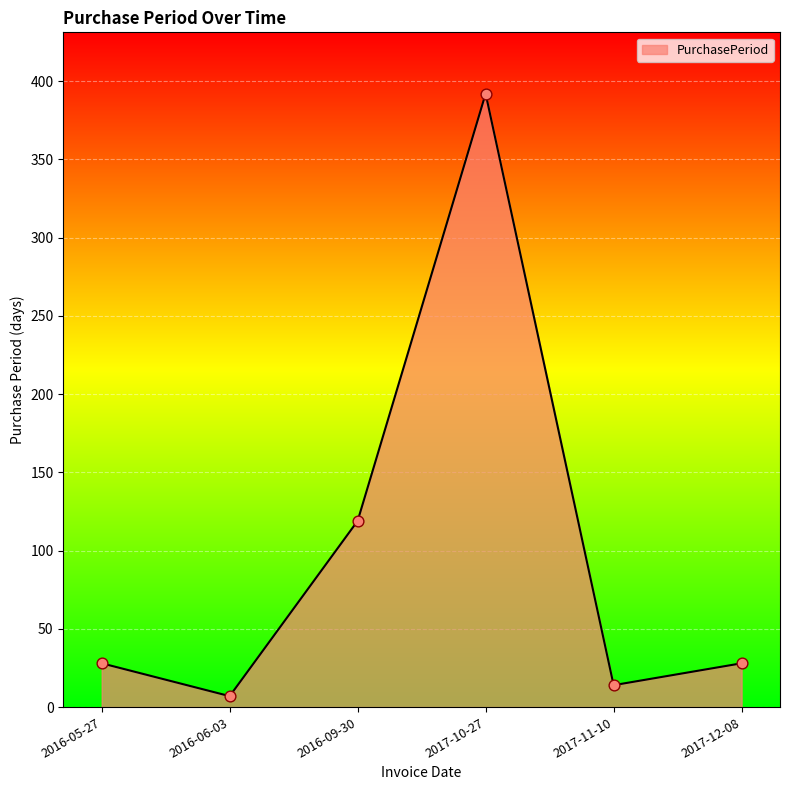

Approximately how many times larger is the value at 2016-05-27 compared to 2017-10-27?

0.1